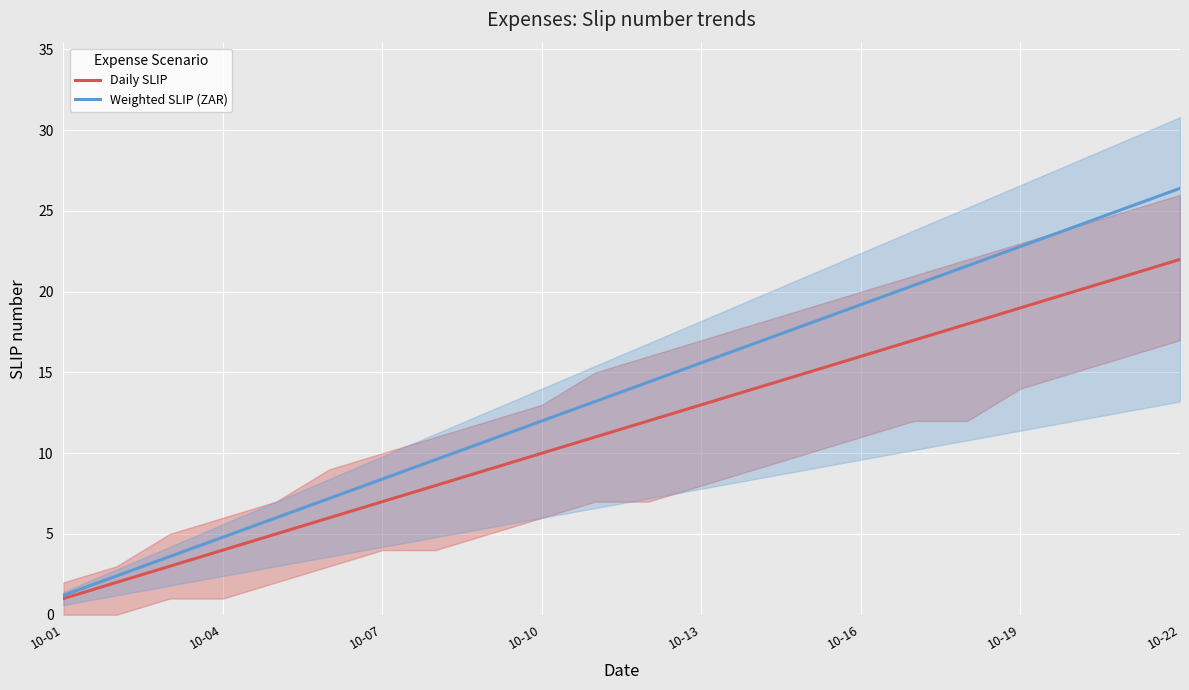

The Weighted SLIP (ZAR) series shows 1.2 at 10-01. True or false?

True